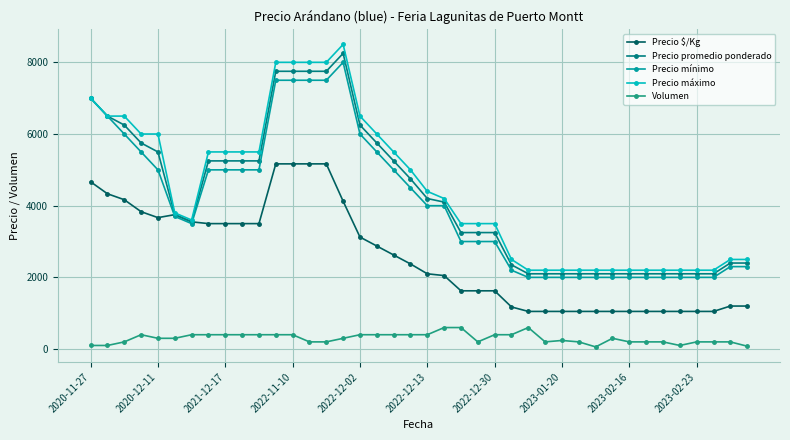

True or false: Precio $/Kg and Volumen cross at least once.

False